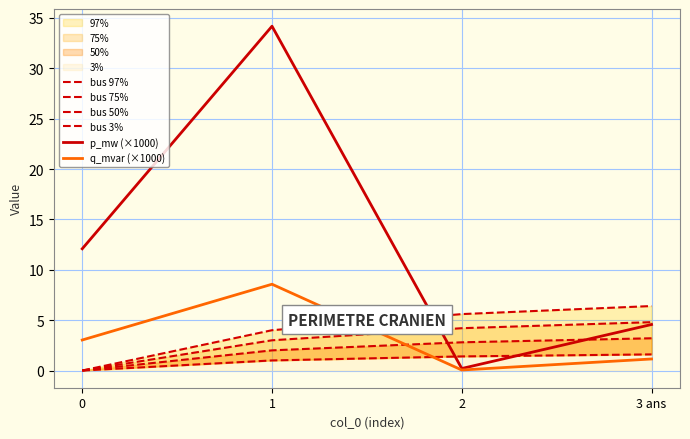

Between which two adjacent categories do bus 97% and q_mvar (×1000) first intersect?

1 and 2